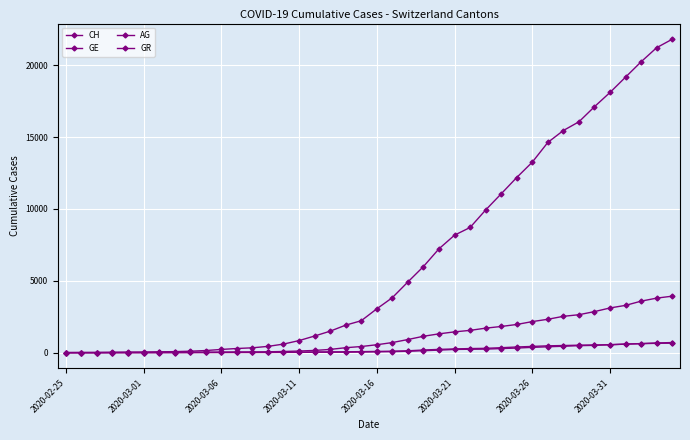

What is the greatest value displayed?

21804